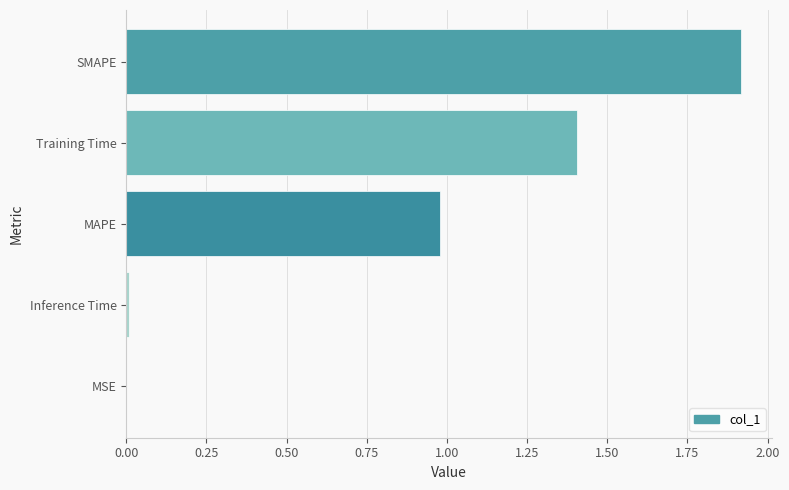

What is the sum of the values at MAPE and SMAPE?

2.9